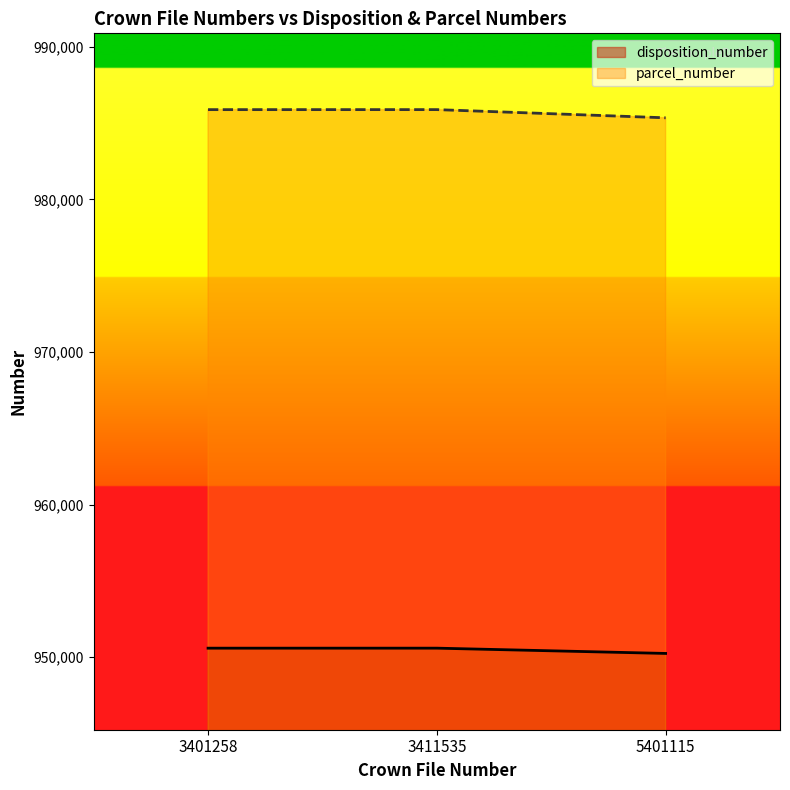

Rank the series by their average value, from highest to lowest.

parcel_number, disposition_number